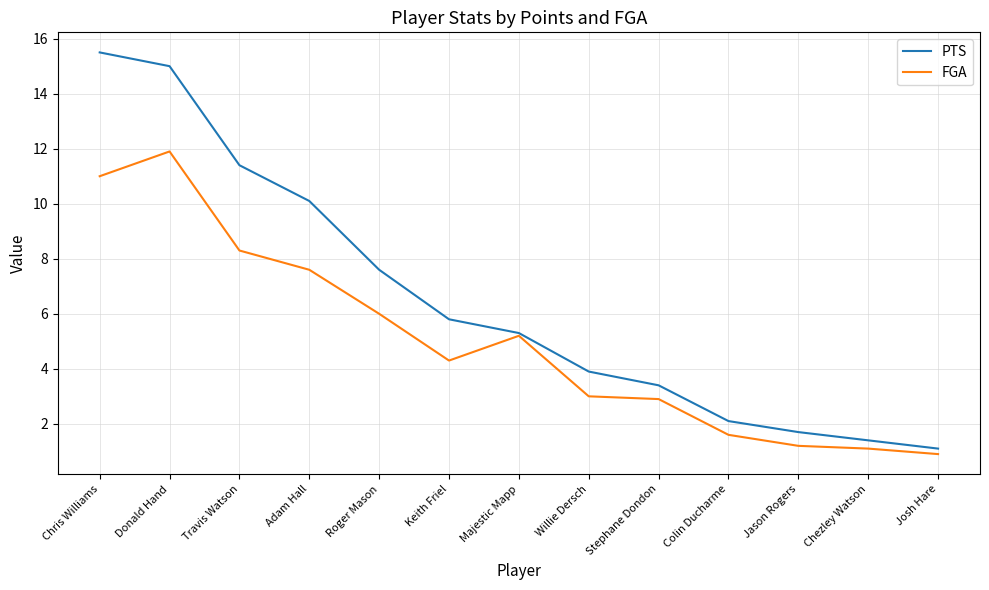

What is the sum of all FGA values?

65.0